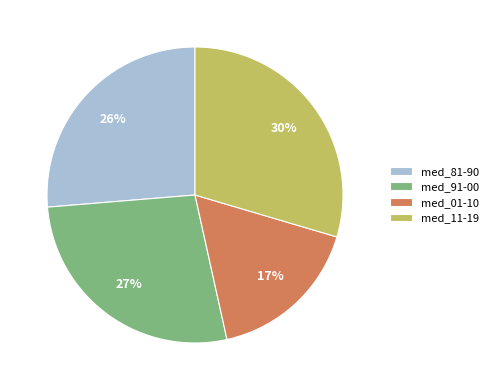

How many segments does this pie chart have?

4